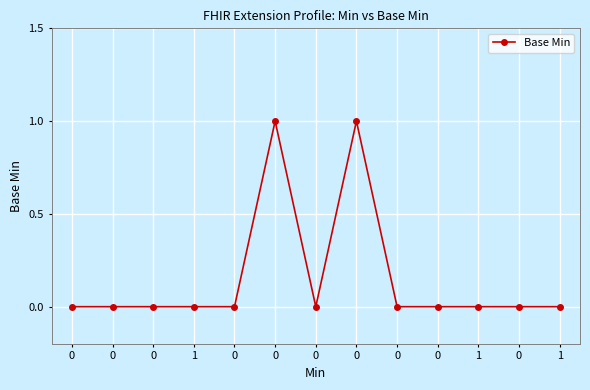

Does the chart have visible grid lines?

Yes